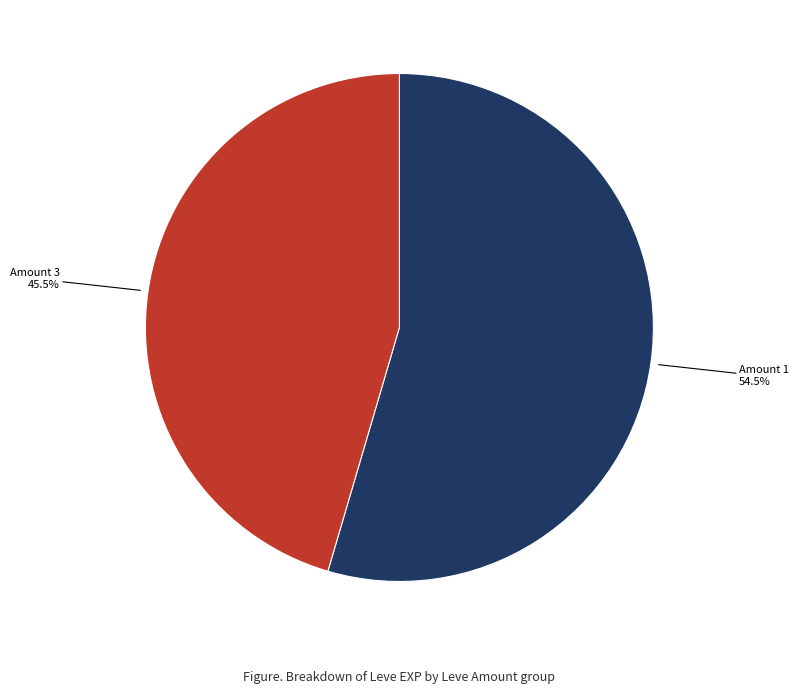

What is the total percentage of Amount 3 and Amount 1?

100.0%